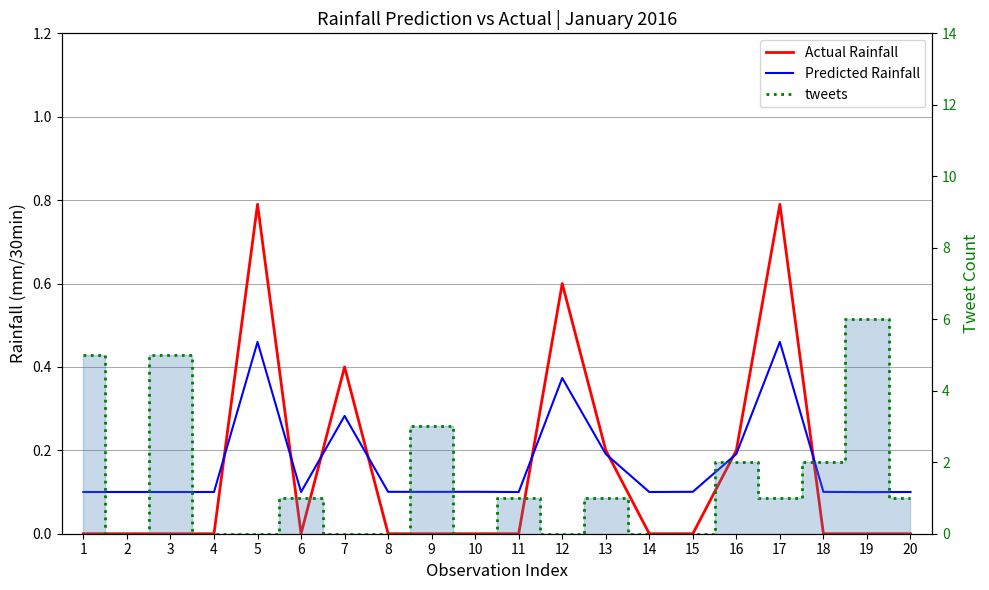

Does the chart have visible grid lines?

Yes